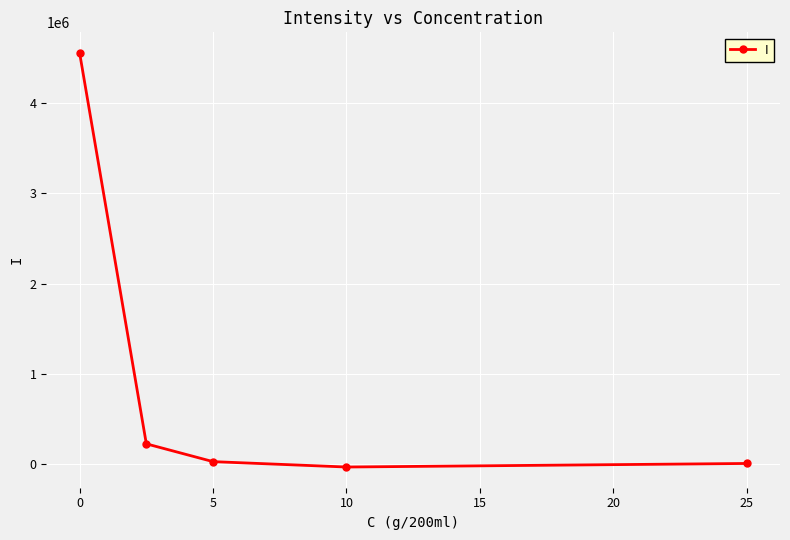

What is the minimum value shown in the chart?

-28840.9